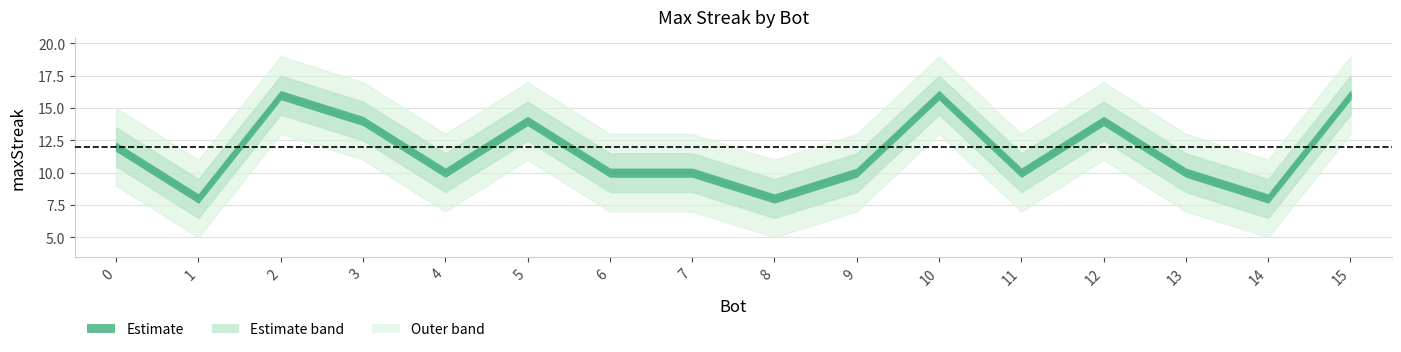

Which label corresponds to the largest value in the chart?

15